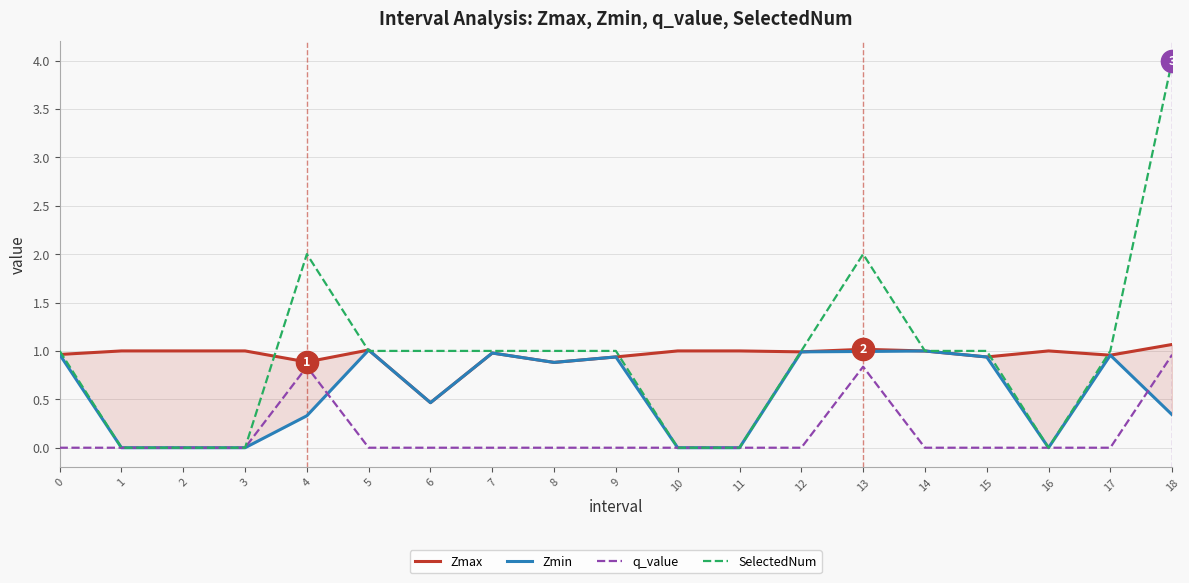

At how many categories does at least one series exceed 2?

1